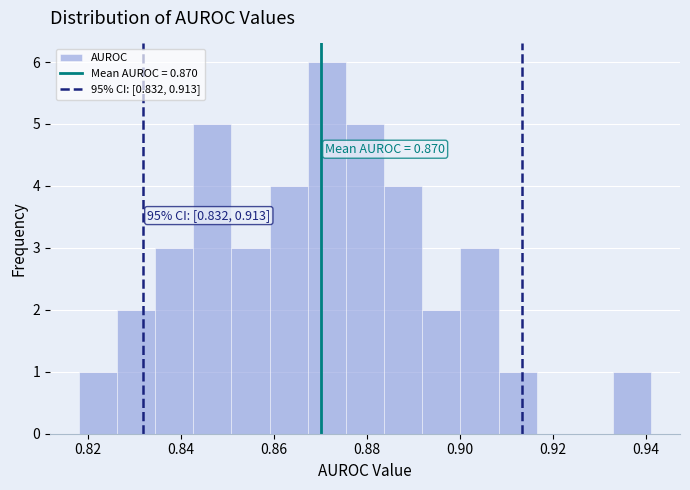

Over which range of the x-axis is the bar tallest?

0.868 to 0.876